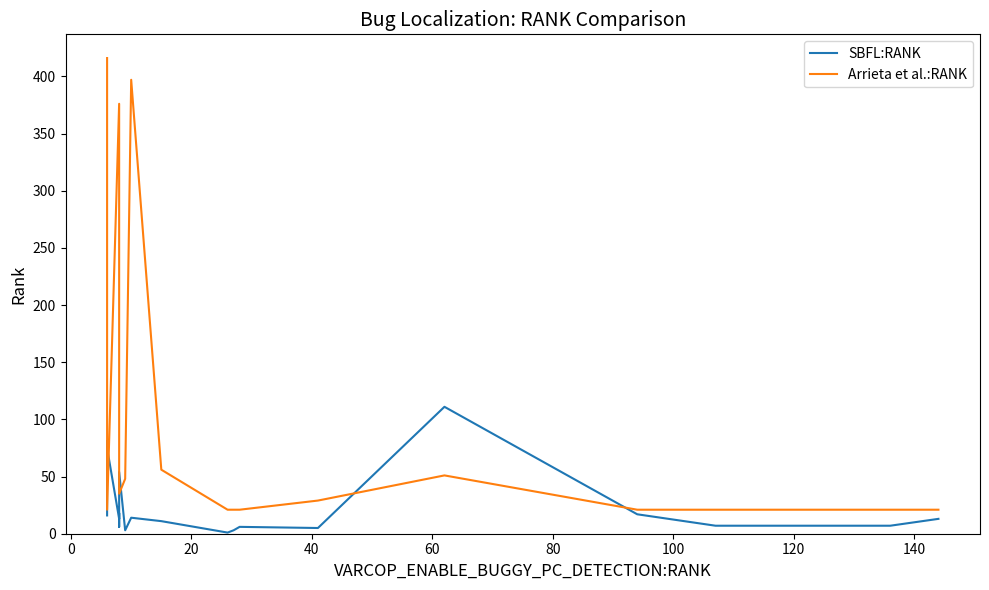

What is the difference between the second highest and minimum values in the Arrieta et al.:RANK series?

376